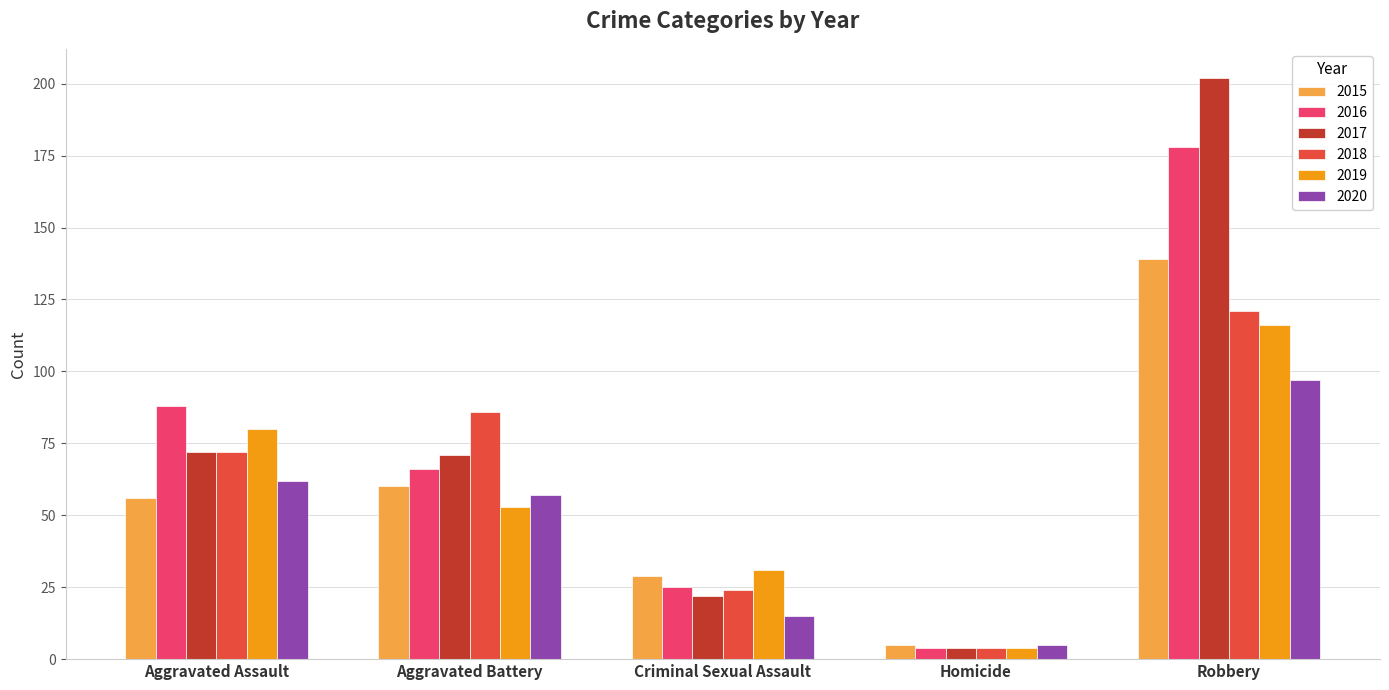

What is the difference between the highest and lowest values at Aggravated Assault?

32